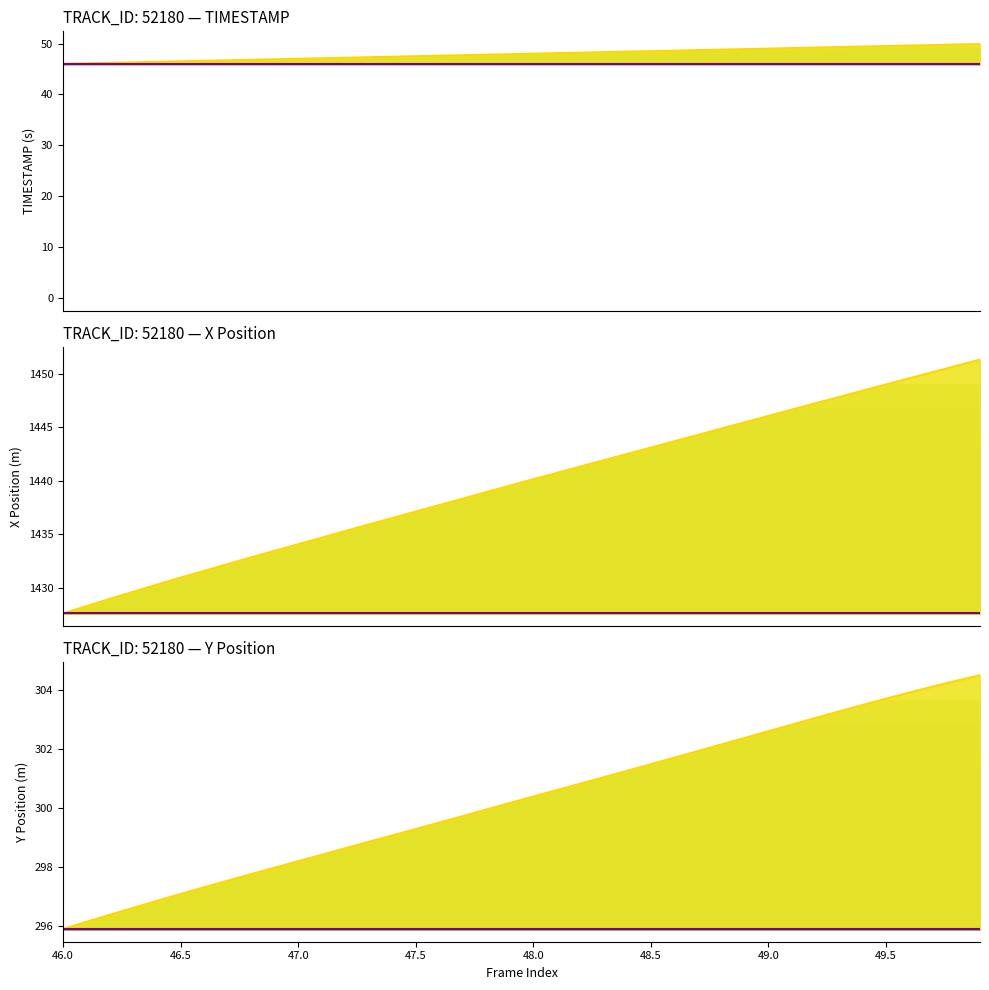

Reading left to right, list all the values displayed in this chart.

TIMESTAMP: 46.0	46.1	46.2	46.3	46.4	46.5	46.6	46.7	46.8	46.9	47.0	47.1	47.2	47.3	47.4	47.5	47.6	47.7	47.8	47.9	48.0	48.1	48.2	48.3	48.4	48.5	48.6	48.7	48.8	48.9	49.0	49.1	49.2	49.3	49.4	49.5	49.6	49.7	49.8	49.9
X: 1427.6	1428.3	1429.0	1429.7	1430.3	1431.0	1431.6	1432.2	1432.9	1433.5	1434.1	1434.7	1435.3	1435.9	1436.5	1437.1	1437.7	1438.3	1439.0	1439.5	1440.2	1440.7	1441.3	1441.9	1442.5	1443.1	1443.7	1444.3	1444.9	1445.5	1446.0	1446.6	1447.2	1447.8	1448.4	1449.0	1449.6	1450.1	1450.7	1451.3
Y: 295.9	296.2	296.4	296.6	296.9	297.1	297.3	297.6	297.8	298.0	298.2	298.4	298.6	298.9	299.1	299.3	299.5	299.7	300.0	300.2	300.4	300.6	300.8	301.1	301.3	301.5	301.7	301.9	302.2	302.4	302.6	302.8	303.1	303.3	303.5	303.7	303.9	304.1	304.3	304.5